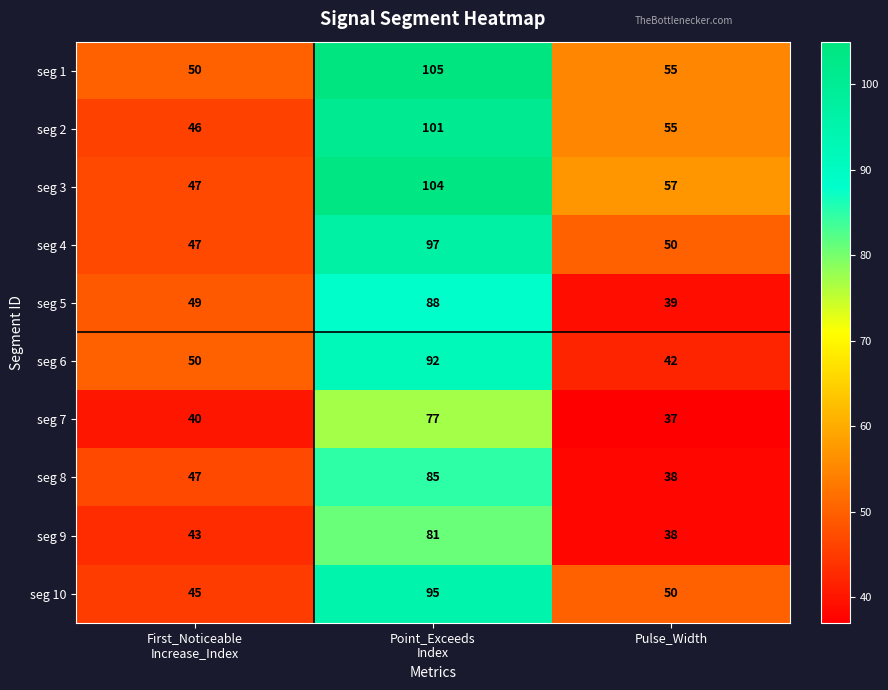

The seg 6 series shows 42 at Pulse_Width. True or false?

True